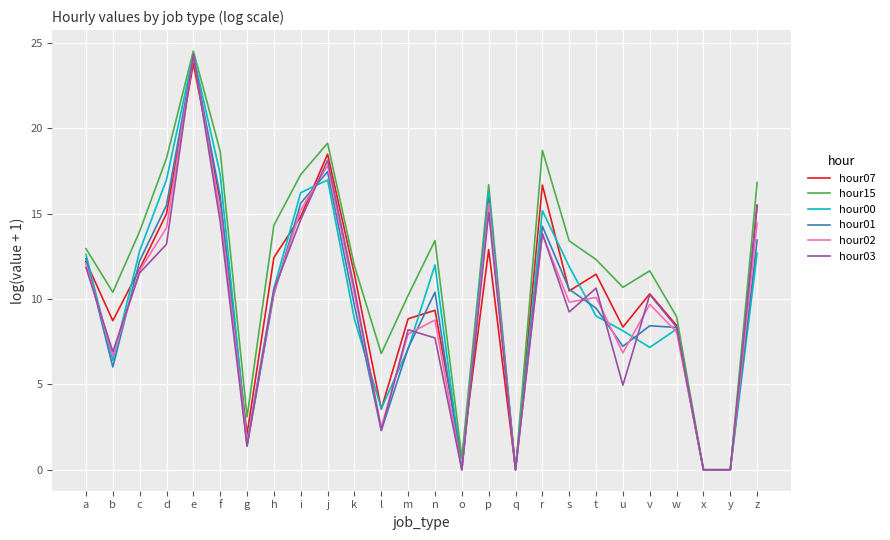

What is the sum of the hour07 values at g and s?

12.6